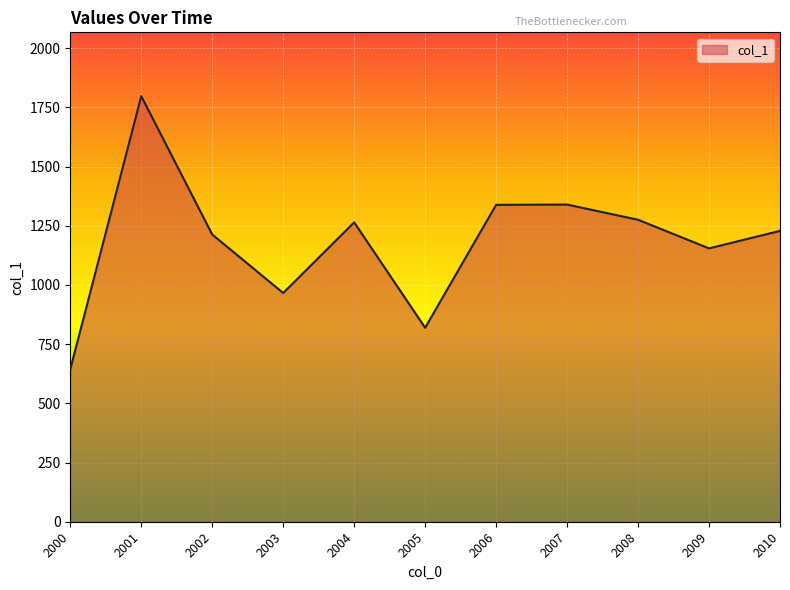

What value does the data have at 2000?

644.3